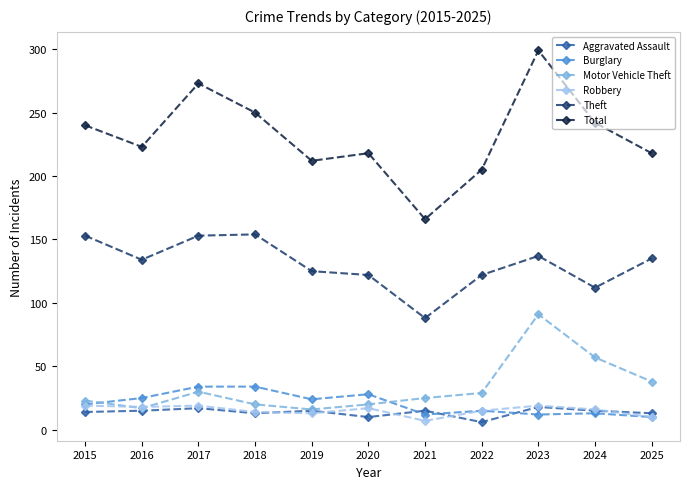

Which series has the largest total across all categories?

Total